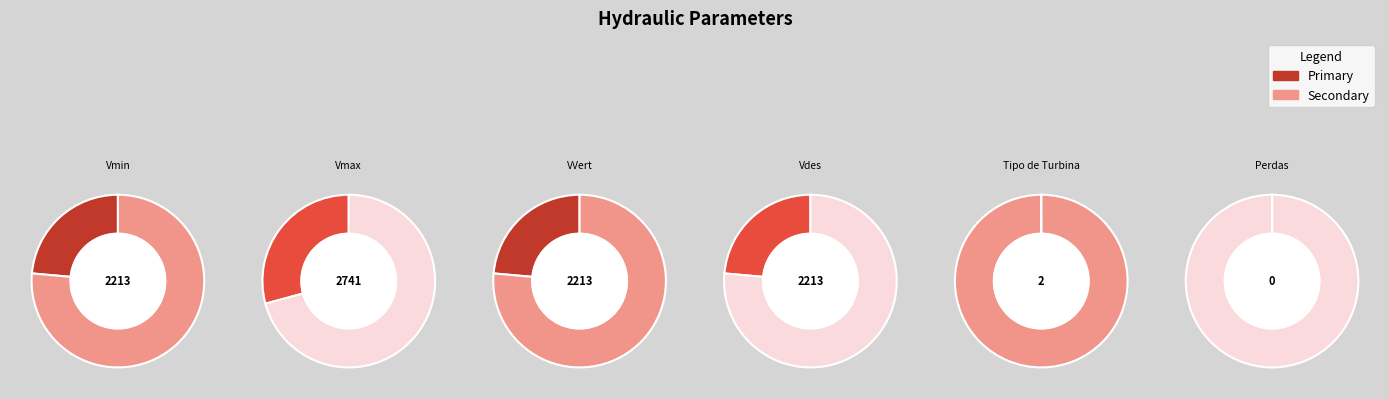

To the nearest percent, what is the difference between the Vmin and Vmax slice percentages?

6%